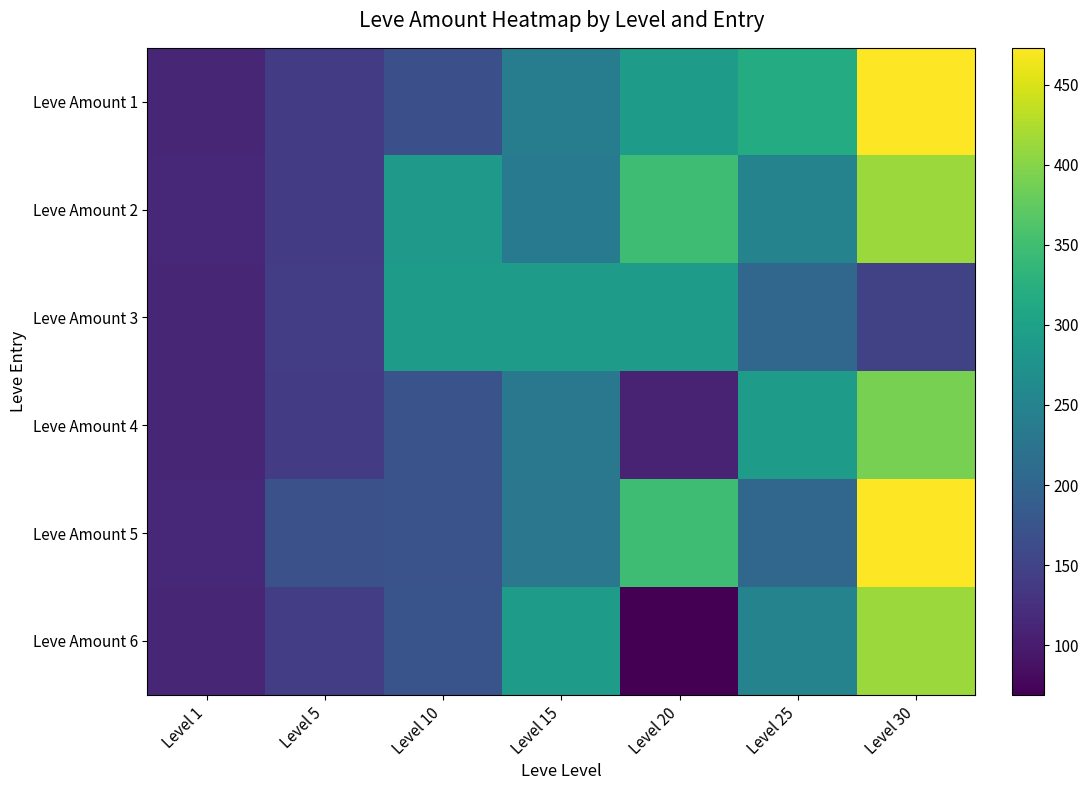

Reading right to left, list all the values displayed in this chart.

Leve Amount 1: Level 30=473	Level 25=317	Level 20=293	Level 15=240	Level 10=168	Level 5=140	Level 1=112
Leve Amount 2: Level 30=413	Level 25=250	Level 20=348	Level 15=235	Level 10=288	Level 5=140	Level 1=114
Leve Amount 3: Level 30=149	Level 25=203	Level 20=290	Level 15=293	Level 10=292	Level 5=142	Level 1=113
Leve Amount 4: Level 30=390	Level 25=290	Level 20=107	Level 15=230	Level 10=172	Level 5=140	Level 1=112
Leve Amount 5: Level 30=473	Level 25=203	Level 20=348	Level 15=229	Level 10=173	Level 5=169	Level 1=115
Leve Amount 6: Level 30=413	Level 25=250	Level 20=69	Level 15=293	Level 10=174	Level 5=142	Level 1=113